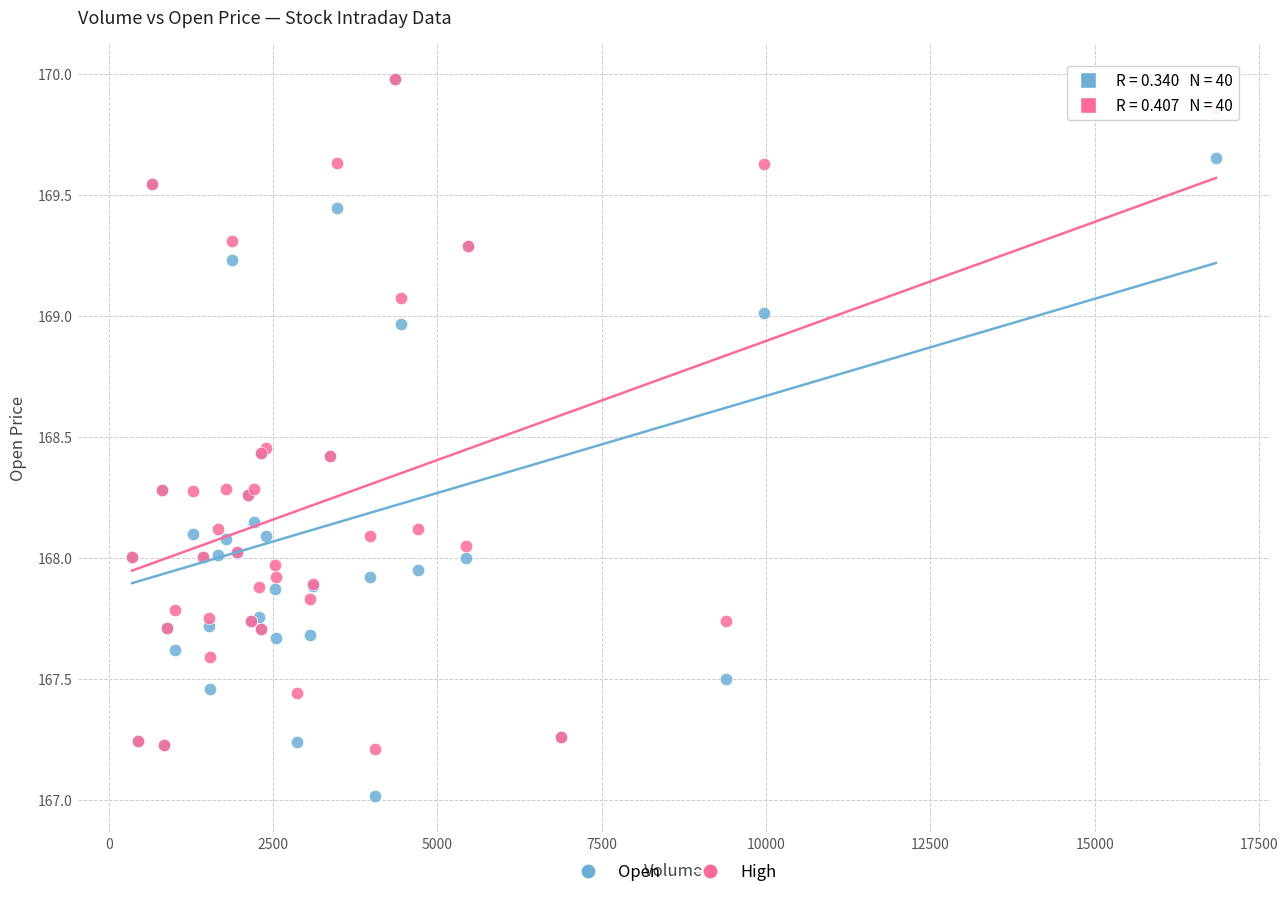

Which series contains the lowest Y value?

Open